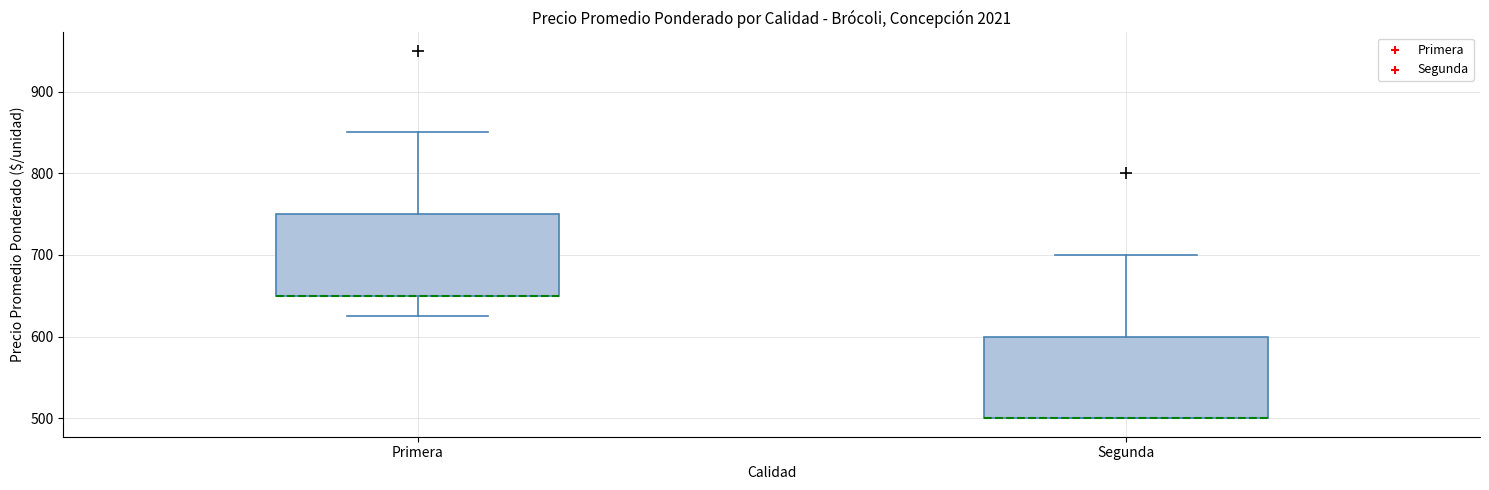

Where is the lower edge of the box for Segunda on the y-axis? The values are not printed on the chart, so give them approximately, as read against the axis.

500